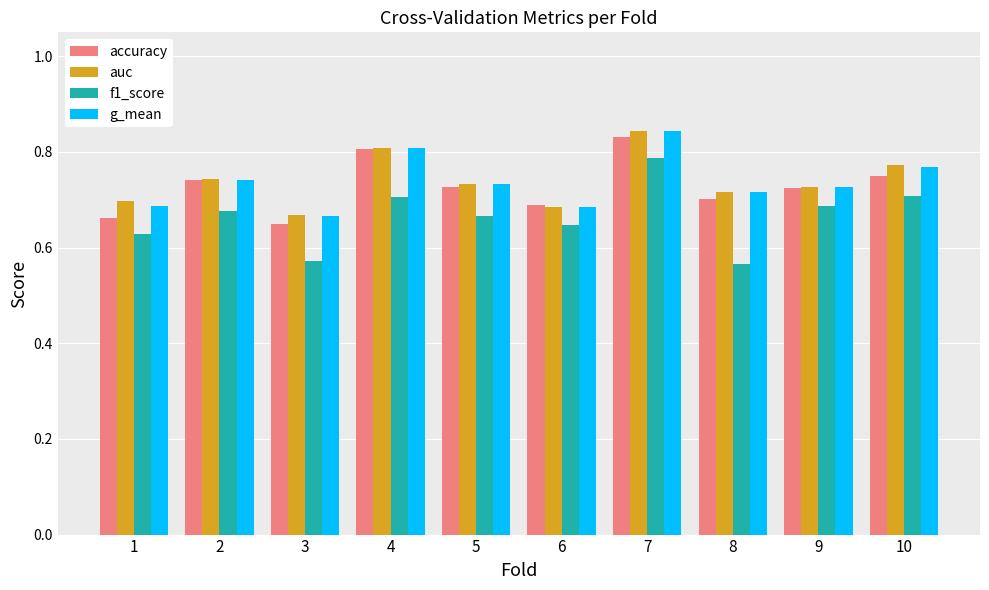

At which category does the chart reach its peak across all series?

7